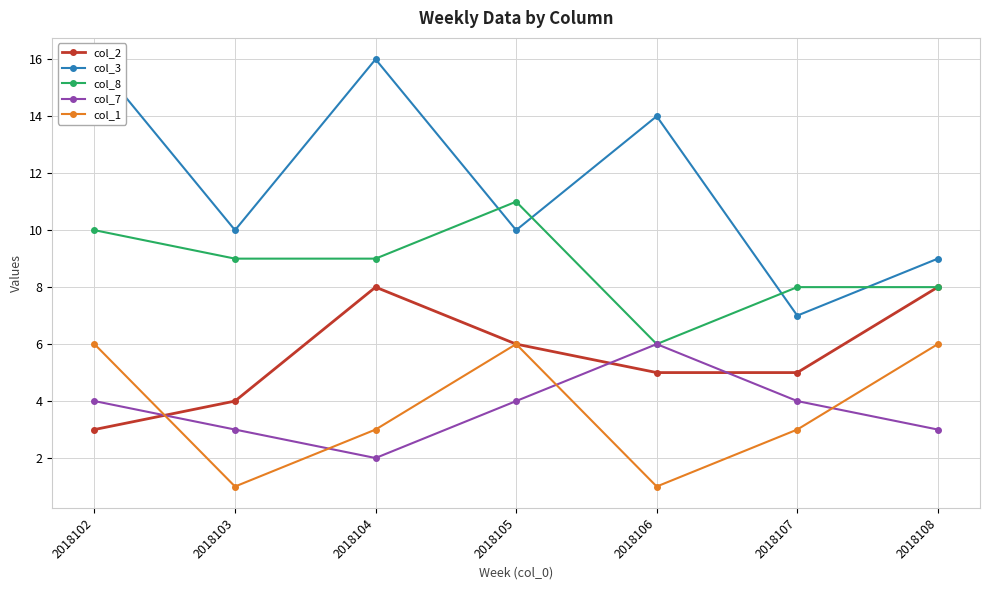

What is the spread (max minus min) of values at 2018102?

13